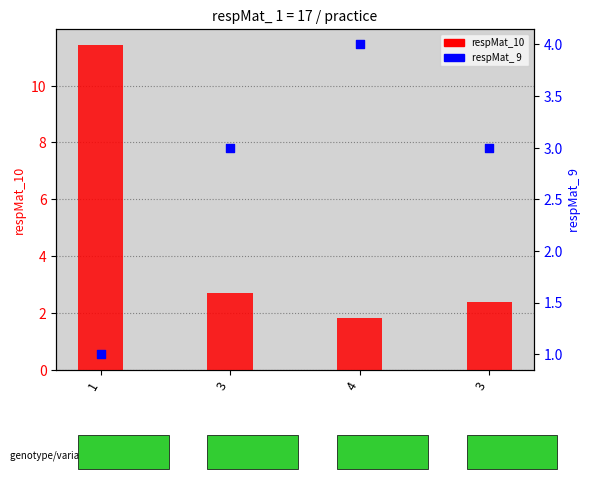

Which series contains the highest Y value?

respMat_10